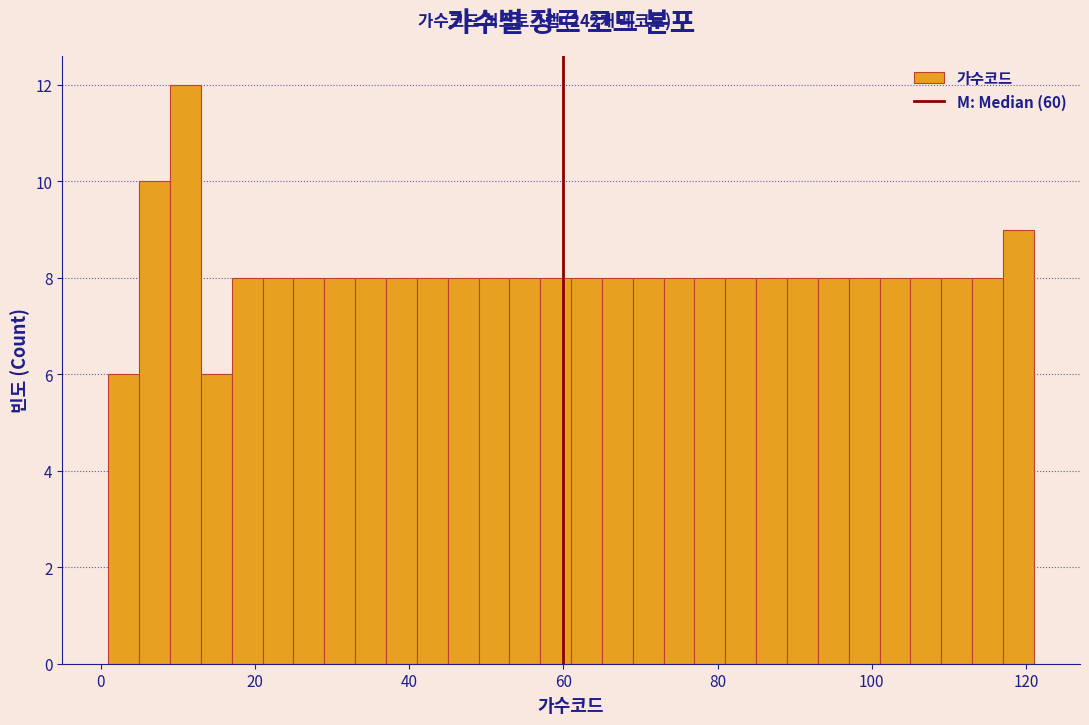

Read against the x-axis, roughly where is the centre of the tallest bar?

12